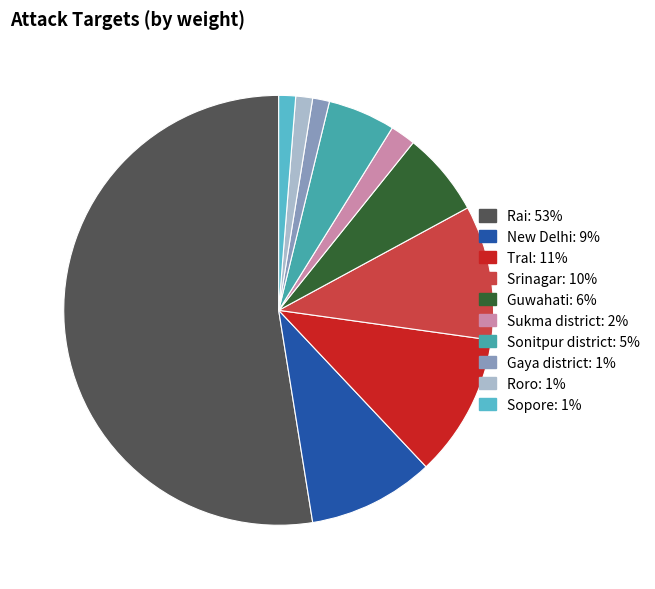

Which has a higher value, Tral or Roro?

Tral